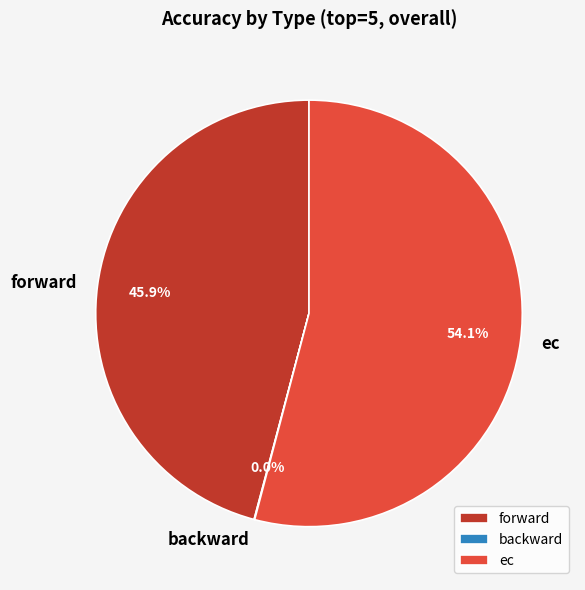

What percentage is NOT represented by forward?

54.1%